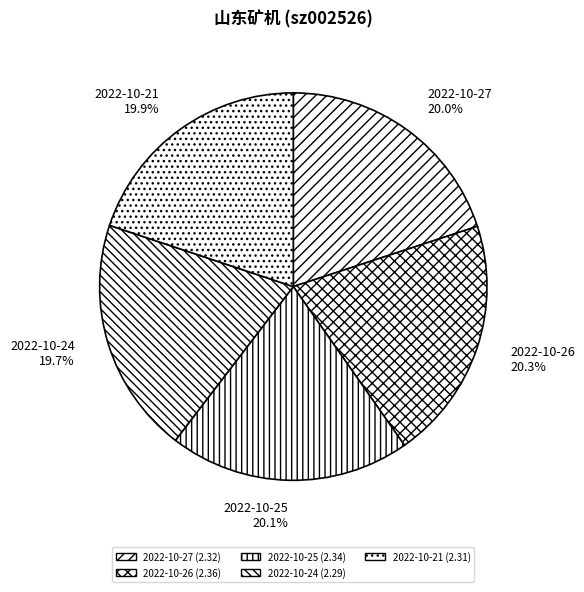

Do 2022-10-27 and 2022-10-21 together represent more than half of the pie?

No